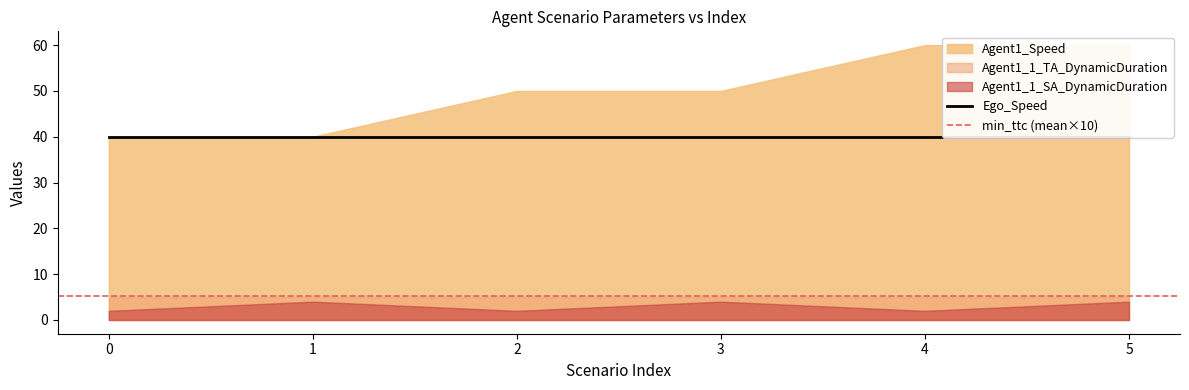

True or false: Agent1_1_TA_DynamicDuration has a value of 5.0 at 15.0.

True